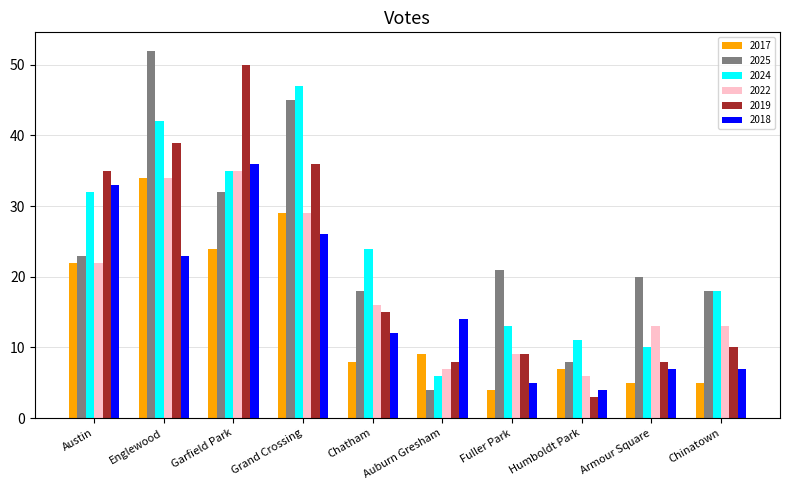

At which label does 2018 first exceed 14?

Austin